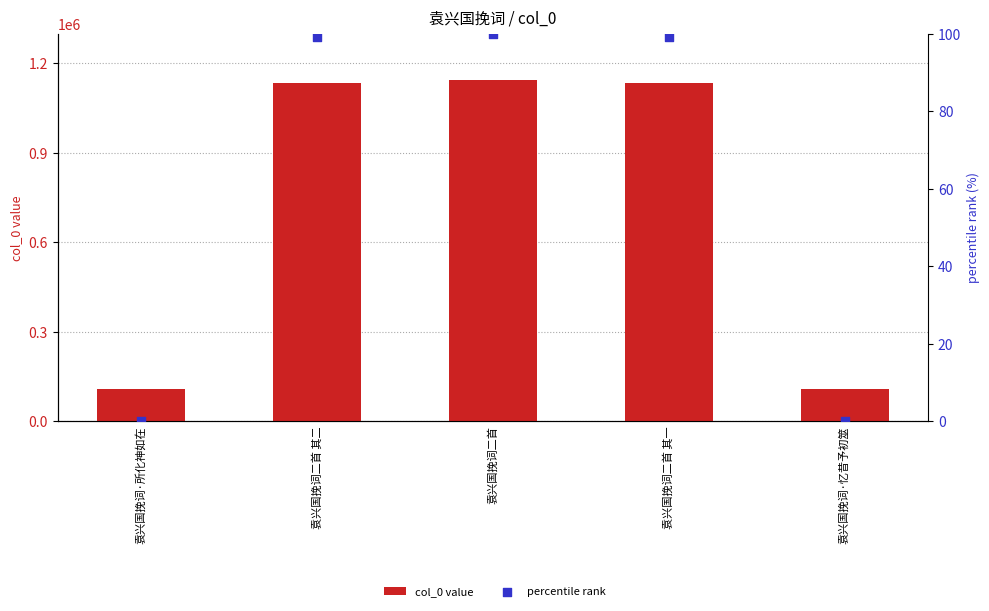

Which series has the largest total across all categories?

col_0 value